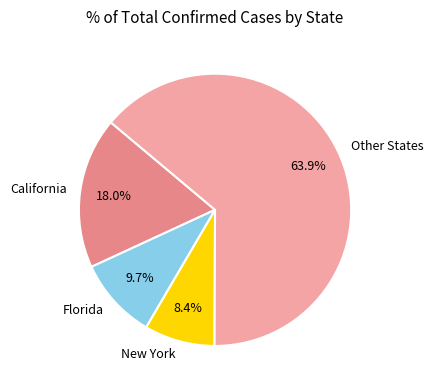

Is there a majority slice in this chart?

Yes